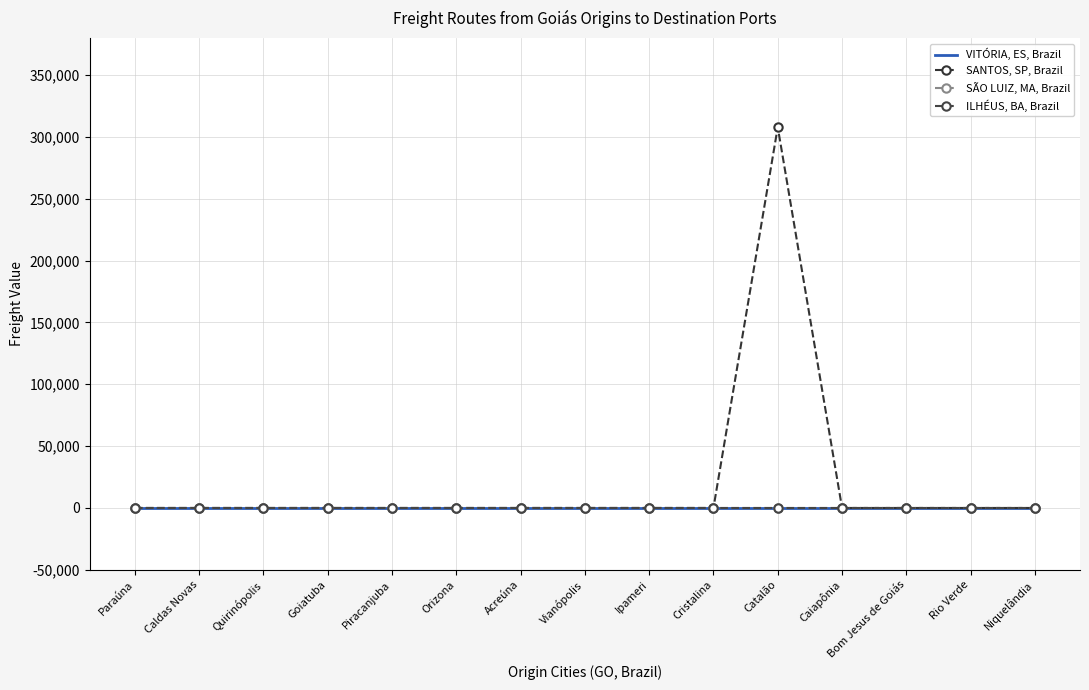

Which series changed the most between Ipameri and Bom Jesus de Goiás?

VITÓRIA, ES, Brazil